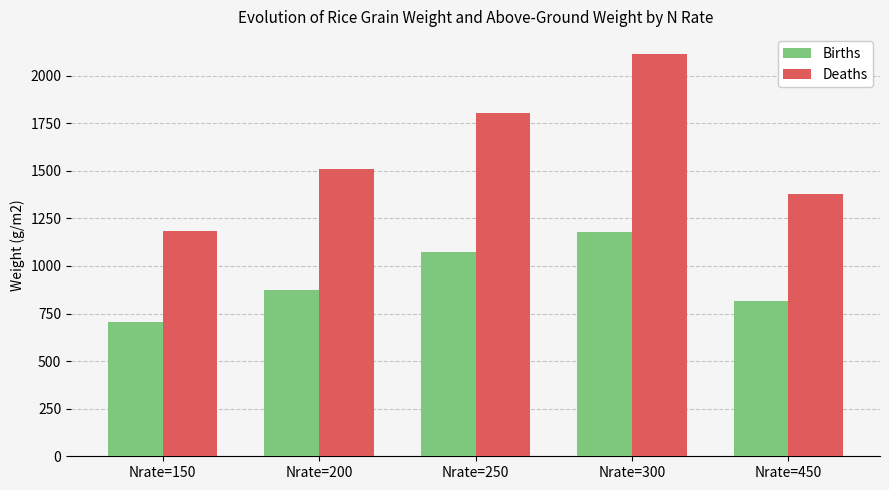

At which category is the sum across all series the highest?

Nrate=300